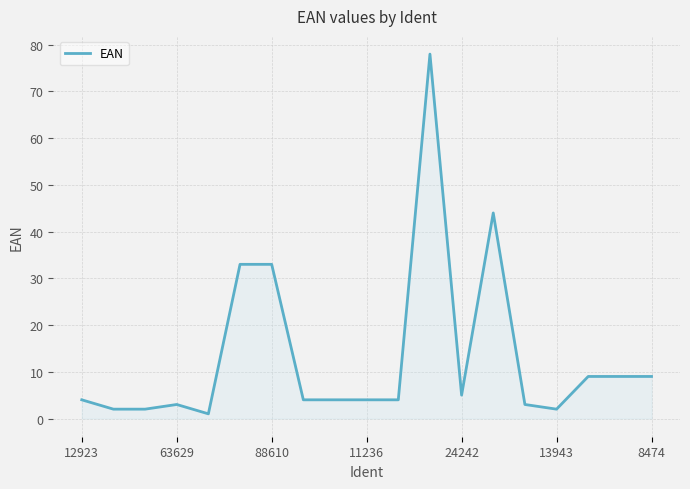

What is the greatest value displayed?

78